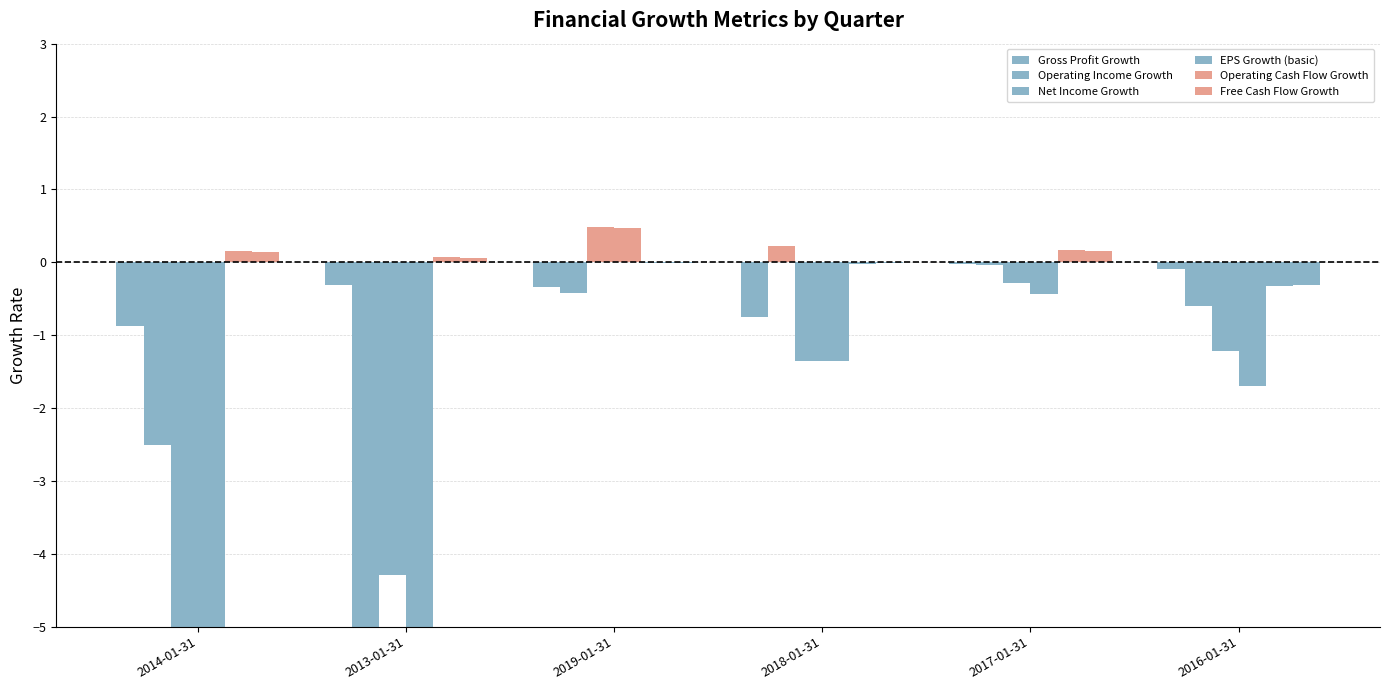

Where is Gross Profit Growth nearest to the value 0?

2017-01-31